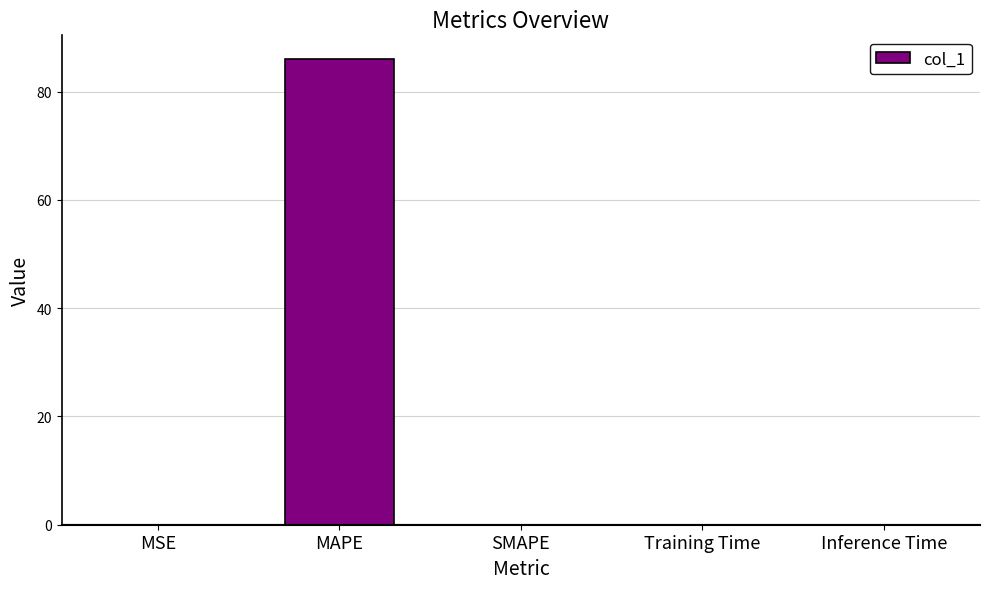

Are the bars horizontal?

No